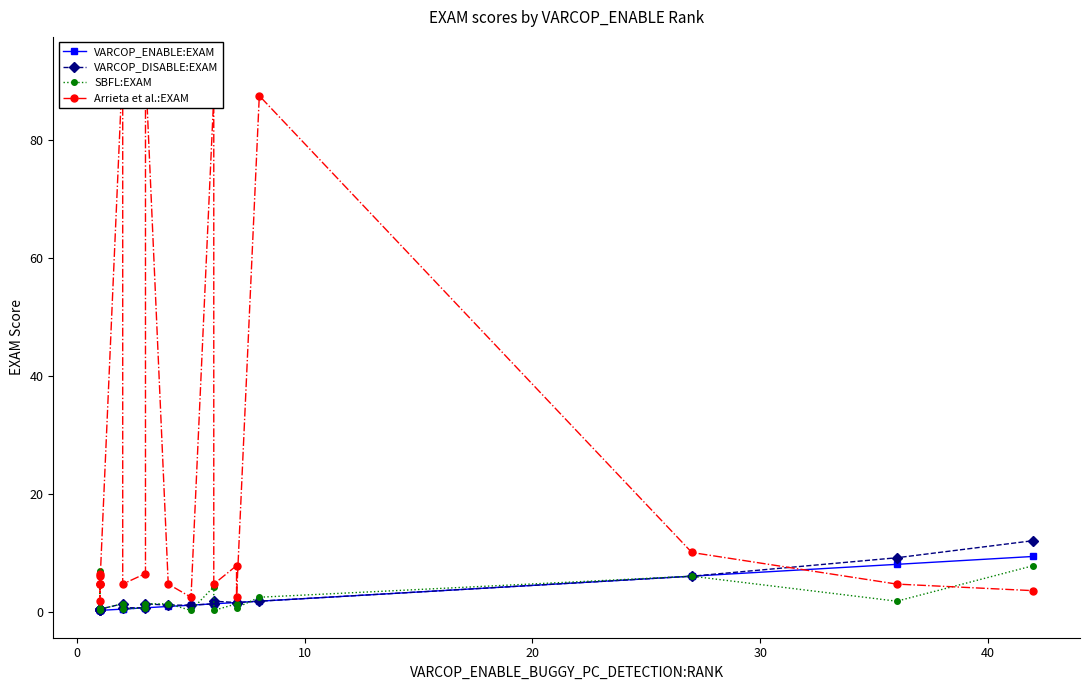

Reading right to left, extract all data points from this chart.

VARCOP_ENABLE:EXAM: 9.4	8.0	6.0	1.8	1.6	1.6	1.3	1.3	1.1	0.9	0.7	0.7	0.4	0.4	0.2	0.2	0.2	0.2	0.2	0.2
VARCOP_DISABLE:EXAM: 12.1	9.2	6.0	1.8	1.6	1.6	1.8	1.3	1.1	1.1	1.3	0.7	0.7	1.3	0.4	0.4	0.2	0.2	0.2	0.4
SBFL:EXAM: 7.8	1.8	6.0	2.5	0.7	1.3	0.2	4.2	0.2	1.3	1.3	0.7	0.4	1.3	0.4	0.4	0.7	6.9	0.2	0.4
Arrieta et al.:EXAM: 3.6	4.7	10.0	87.5	2.5	7.8	4.7	87.5	2.5	4.7	92.2	6.5	4.7	92.9	4.7	4.7	6.5	6.0	1.8	4.7